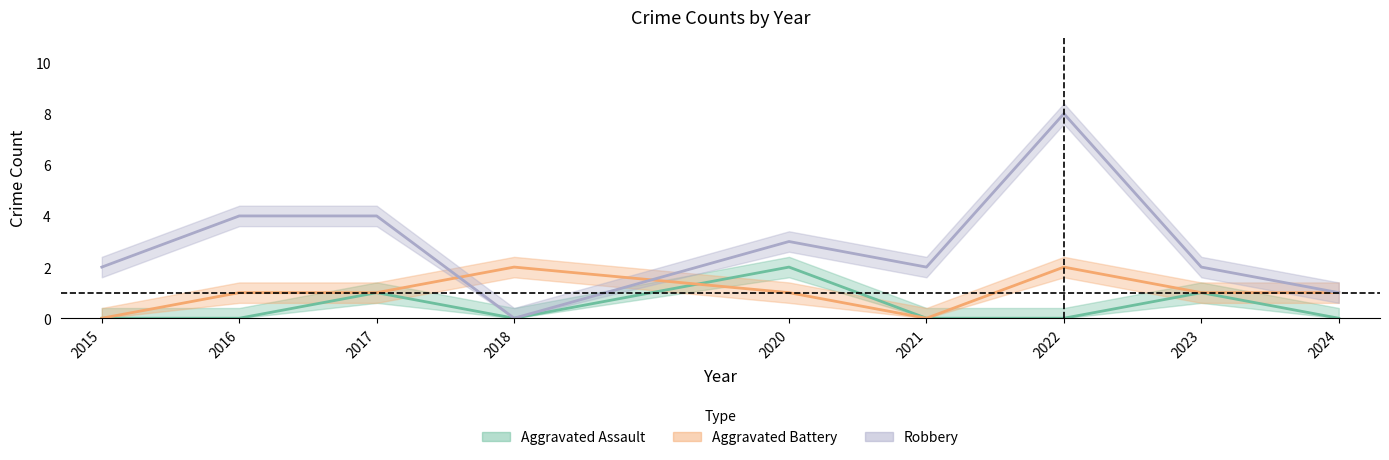

What is the difference between the maximum and second lowest values in the Aggravated Battery series?

2